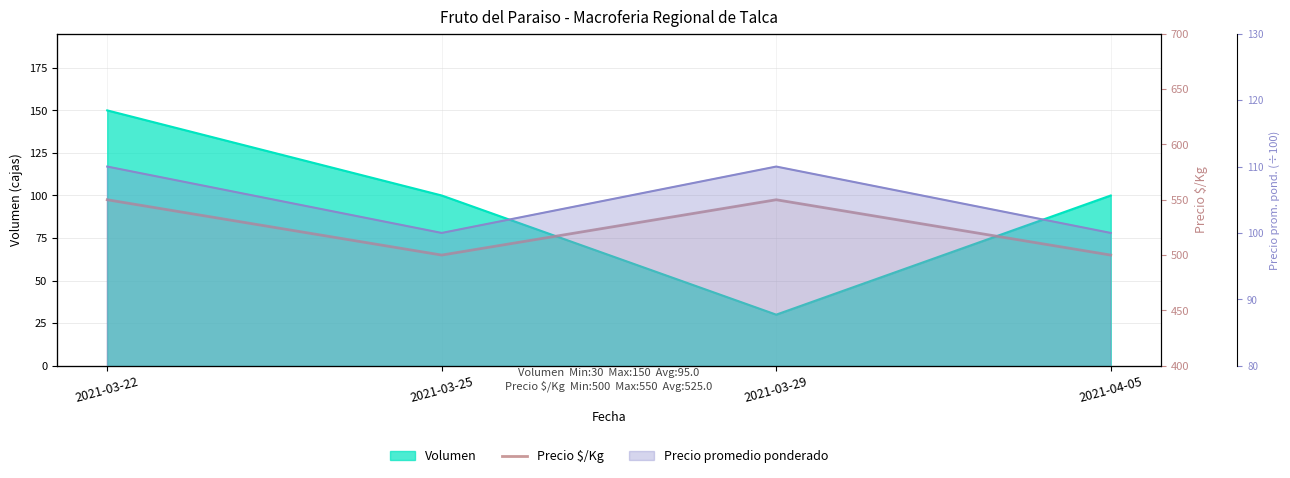

What is the greatest value displayed?

550